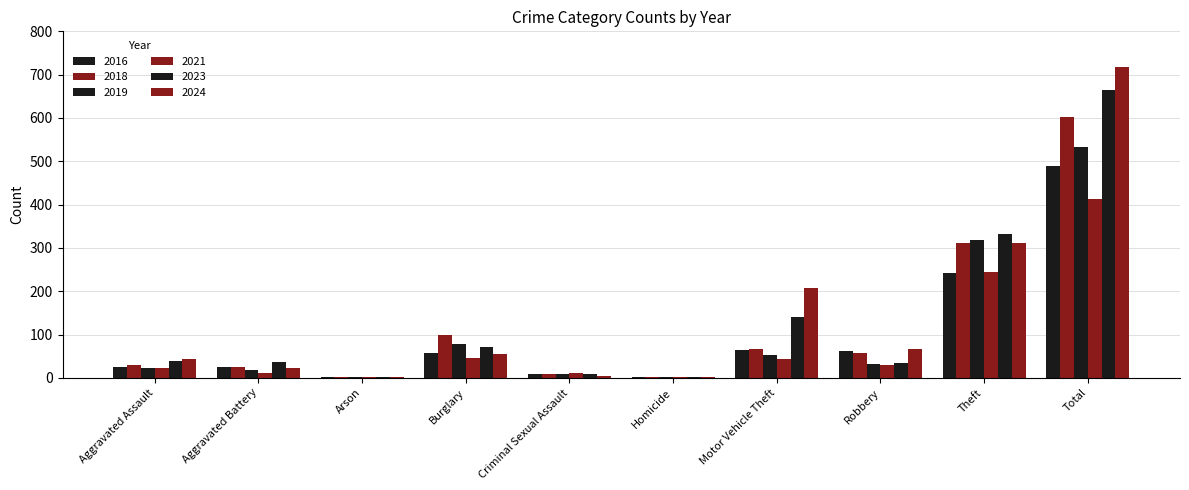

What is the value of the 2016 bar at the 9th from the left?

243